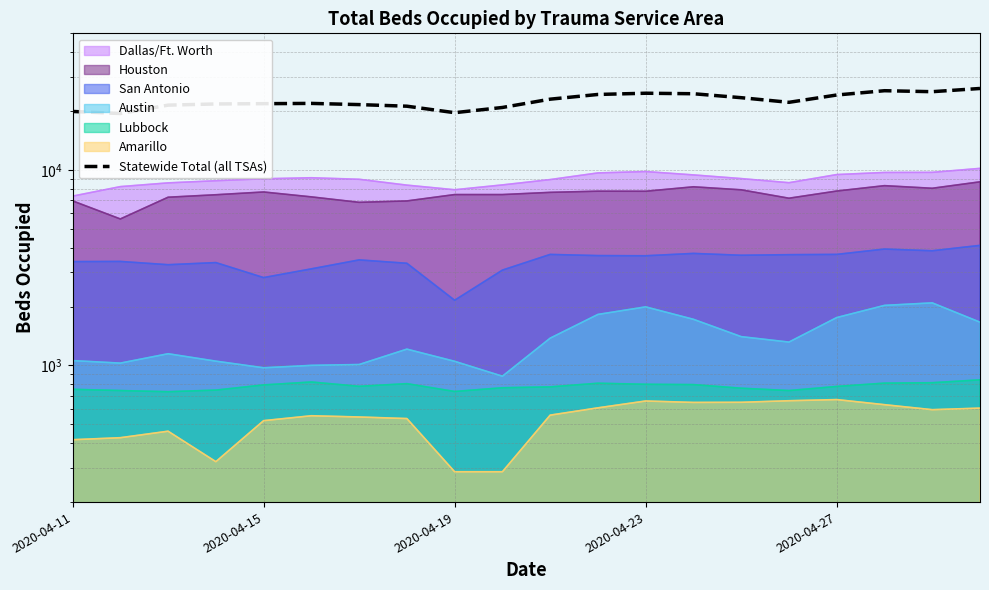

How many lines are shown in the chart?

1